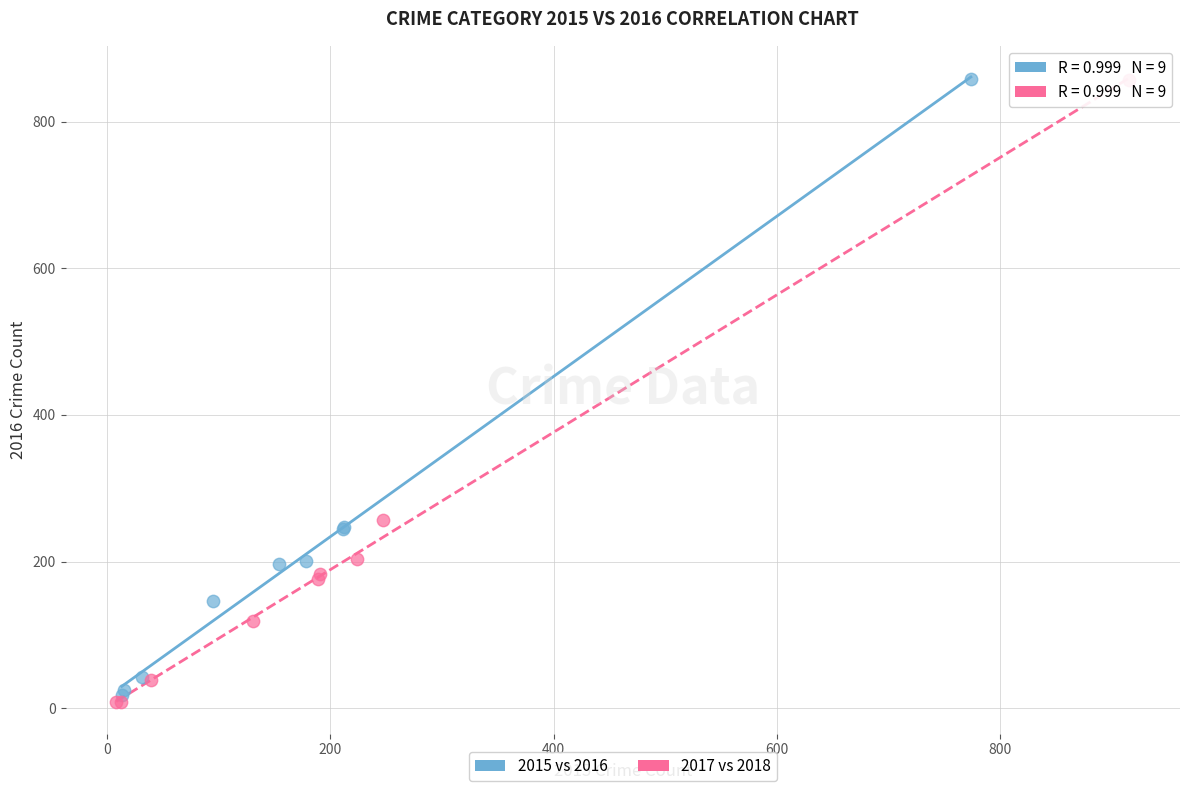

Which series has the largest Y range (max minus min)?

2017 vs 2018